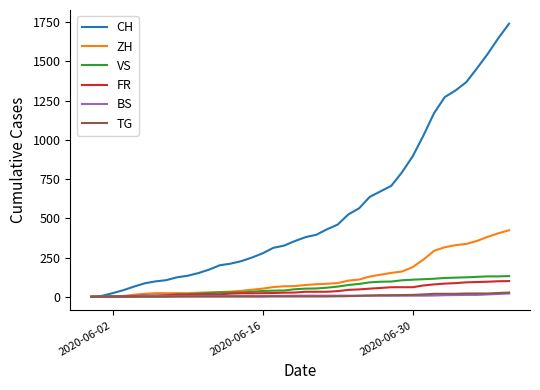

Which series has the largest total across all categories?

CH